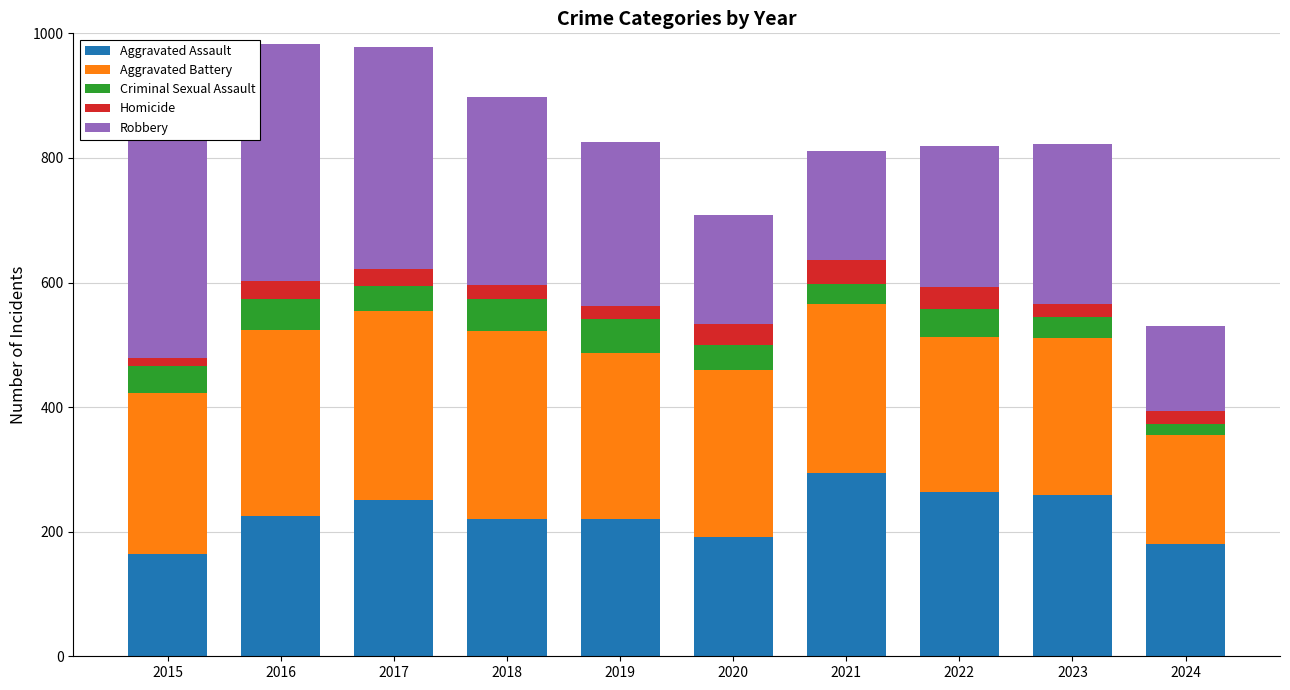

Count the number of categories in the chart.

10